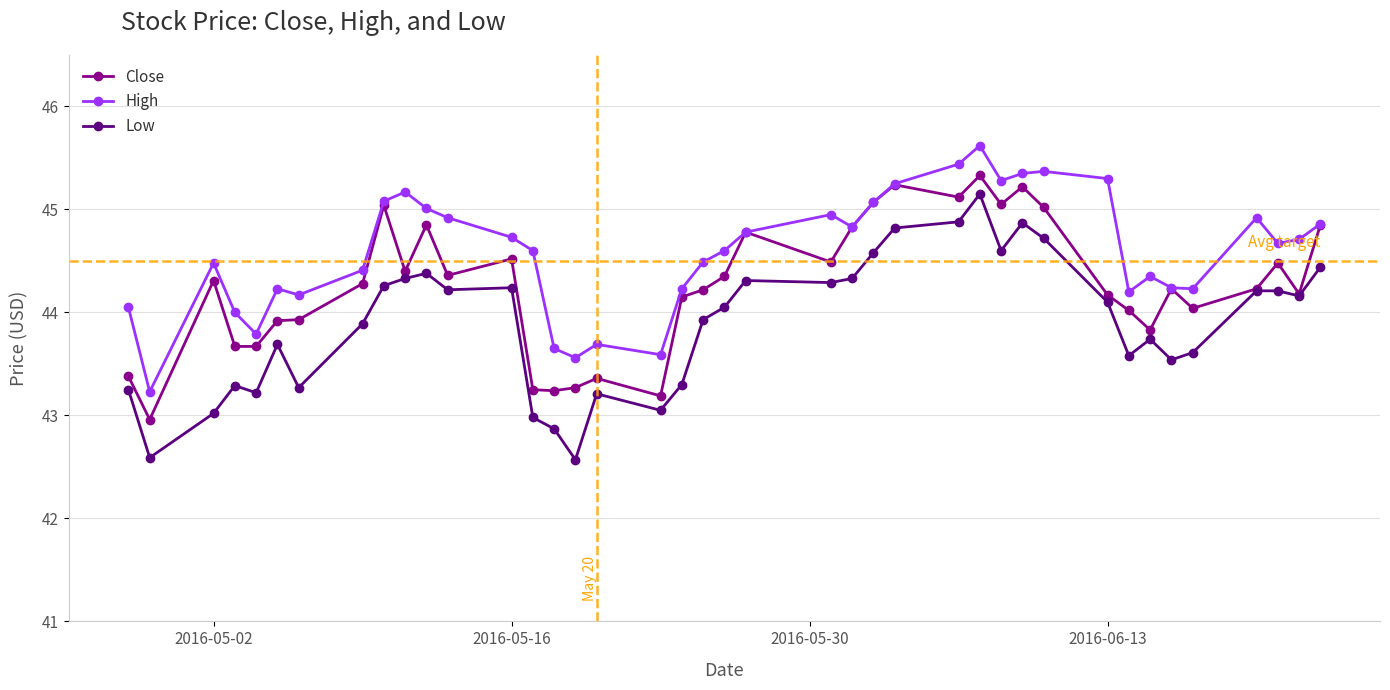

Which series has the largest total across all categories?

High